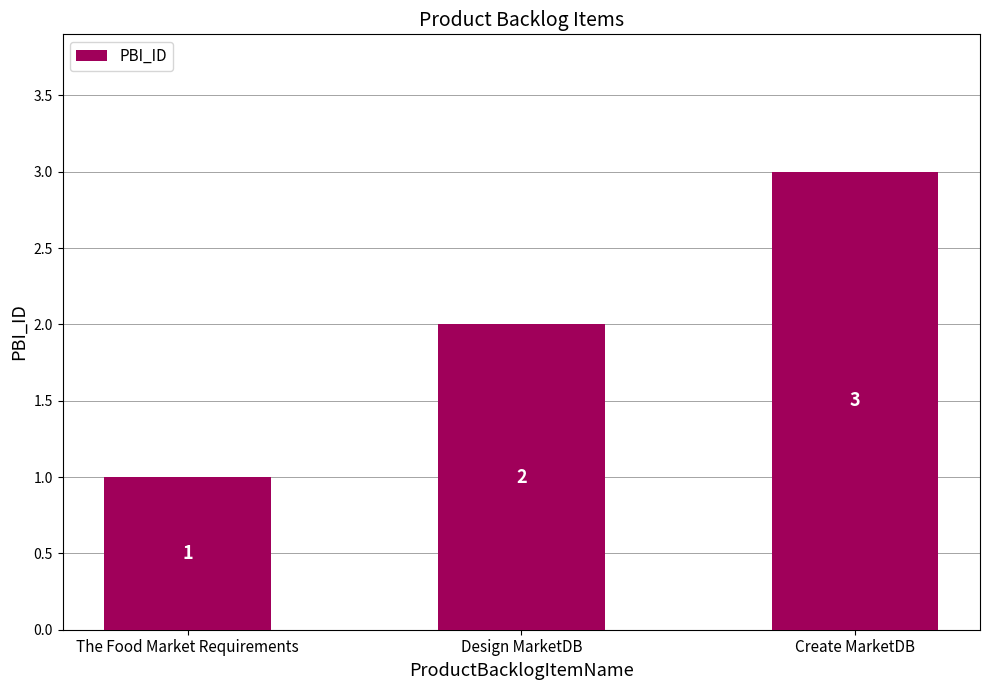

What is the difference between the values at Design MarketDB and The Food Market Requirements?

1